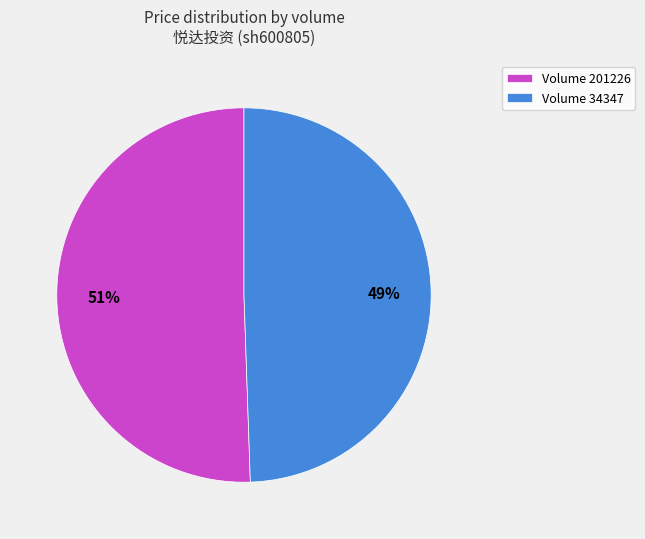

How many segments does this pie chart have?

2